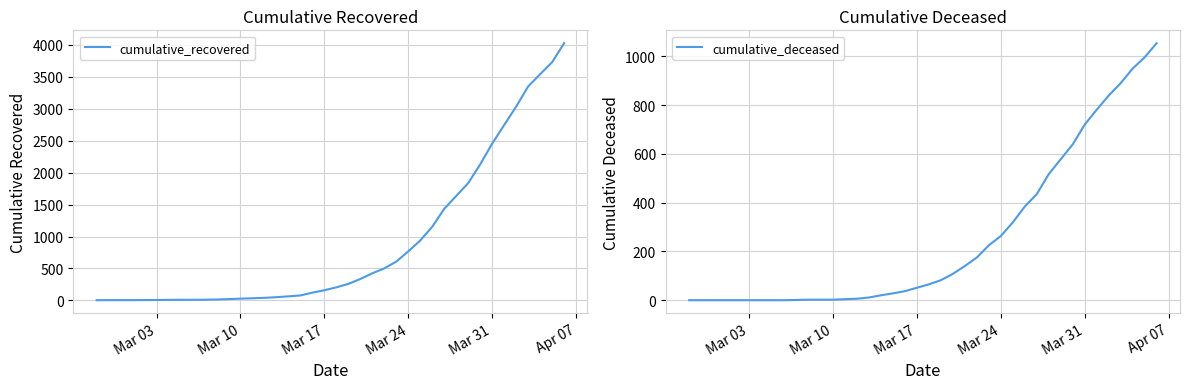

What is the highest value of the cumulative_recovered series?

4027